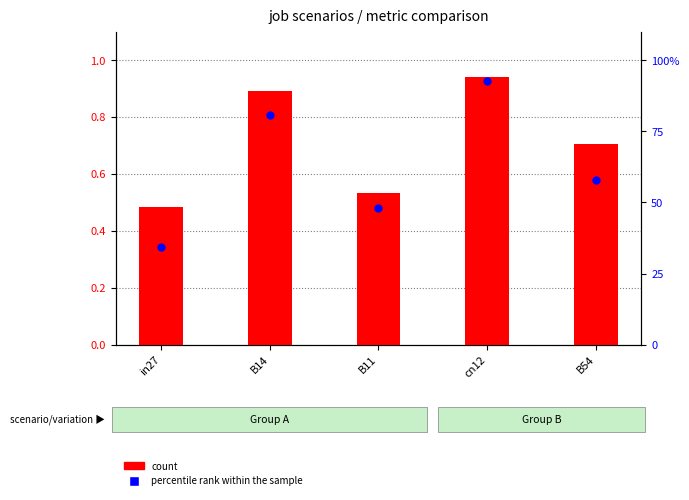

Which series has the largest Y range (max minus min)?

percentile rank within the sample